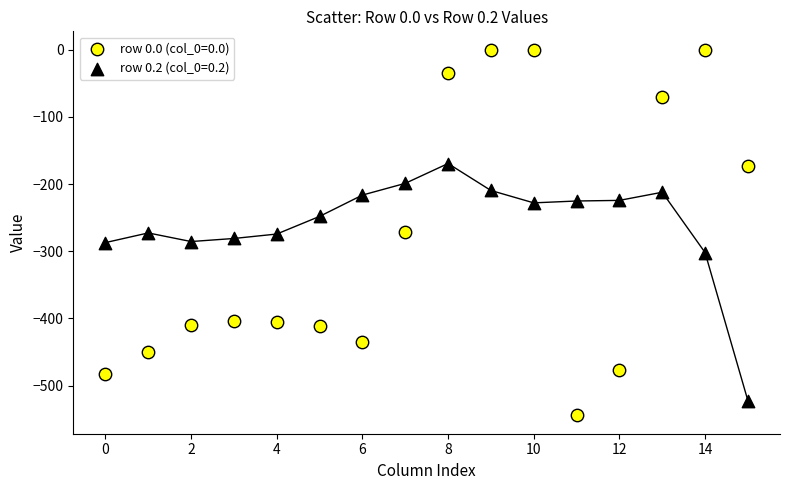

Which series reaches the maximum Y coordinate?

row 0.0 (col_0=0.0)